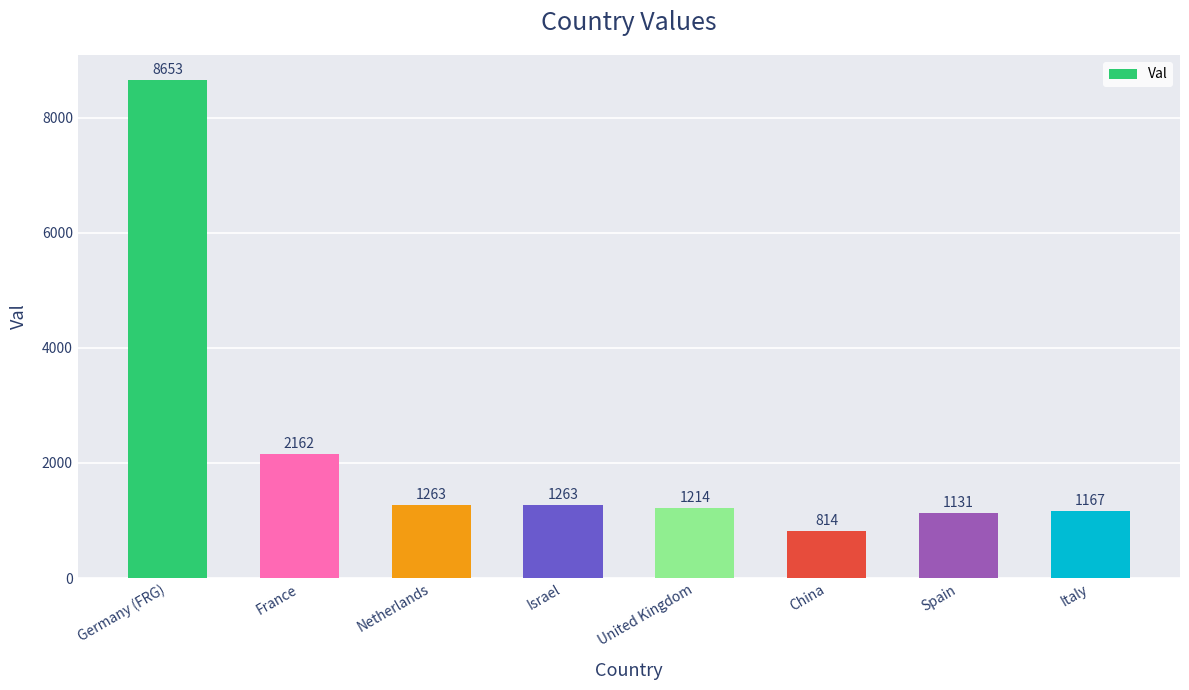

What is the minimum value shown in the chart?

814